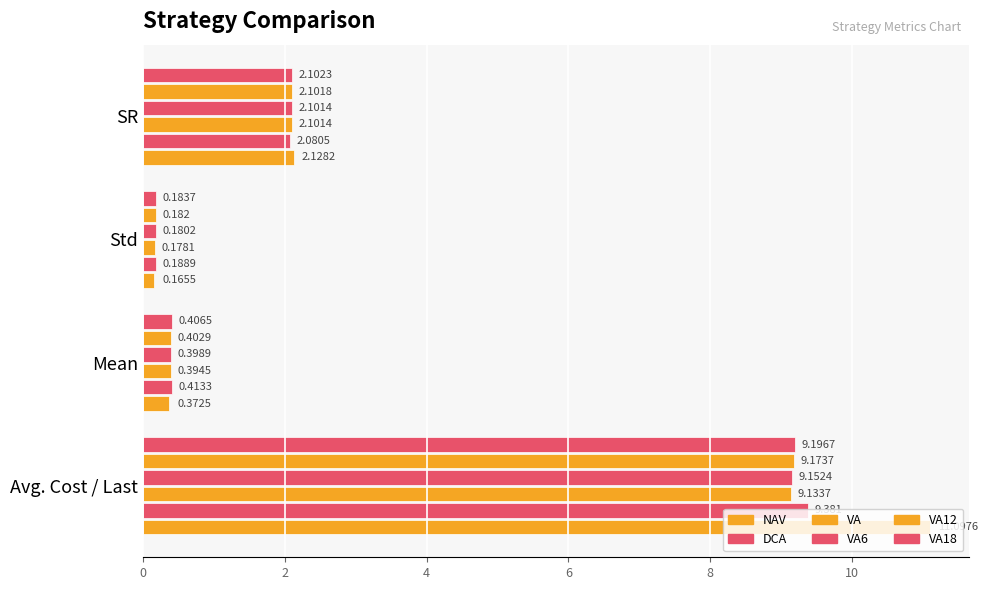

How many categories are shown in the chart?

4